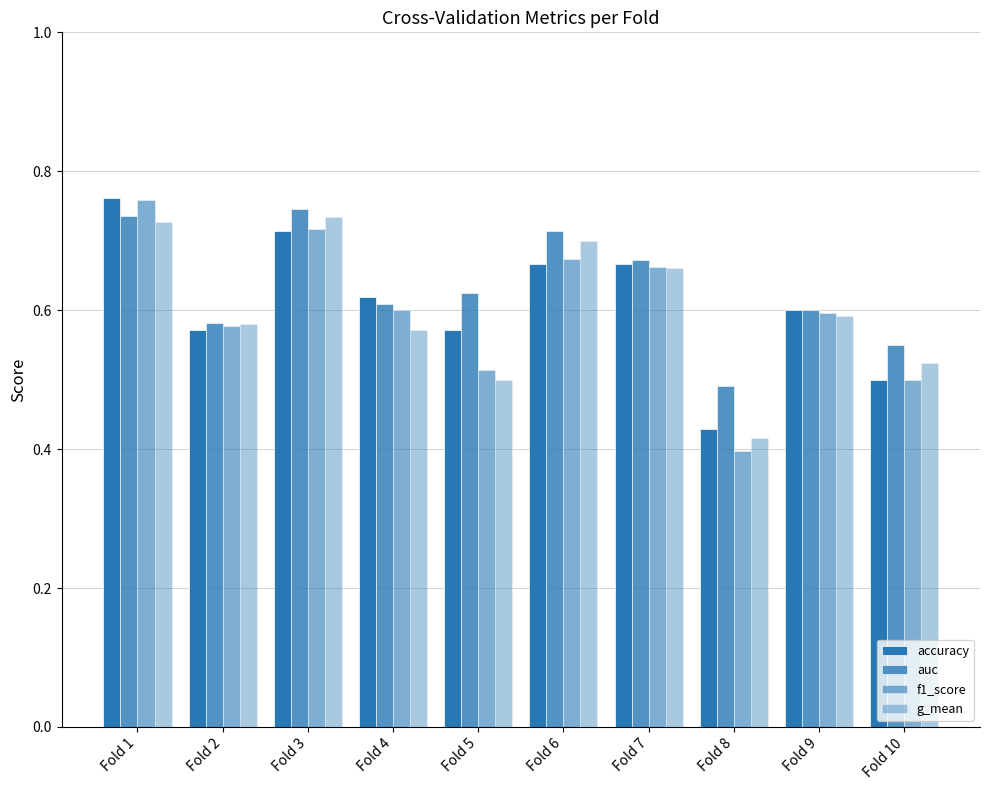

The auc series shows 0.7 at Fold 7. True or false?

True